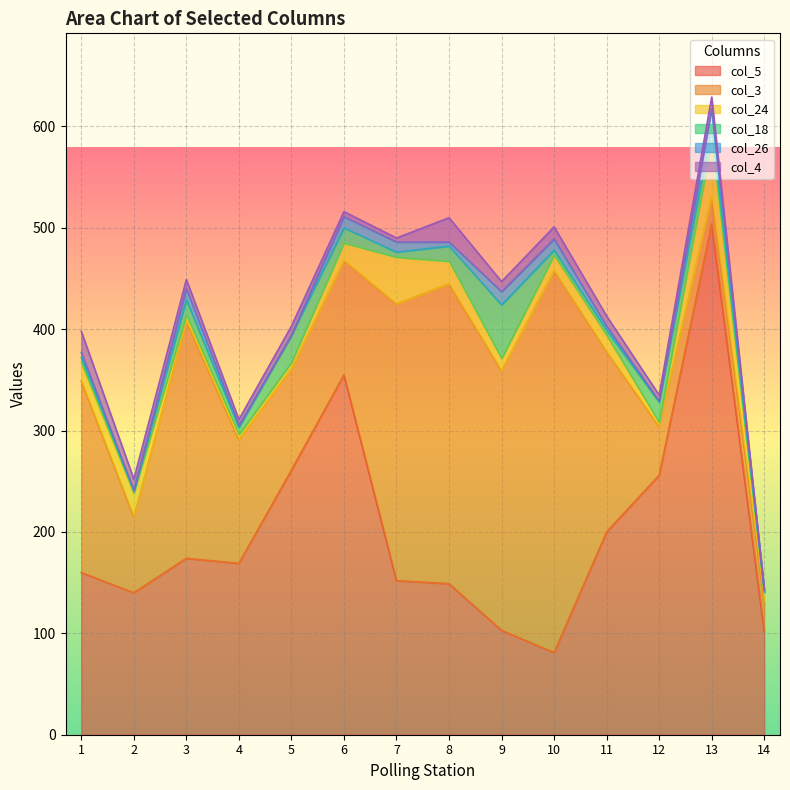

Reading right to left, extract all data points from this chart.

col_5: 102	504	256	200	81	103	149	152	355	261	169	174	140	160
col_3: 29	28	48	178	377	256	296	273	113	100	122	234	75	189
col_24: 9	53	4	16	15	12	22	46	17	6	5	6	23	18
col_18: 1	15	20	5	5	53	15	5	15	27	7	15	3	5
col_26: 2	17	1	4	11	13	4	10	11	0	2	11	0	5
col_4: 0	12	6	10	12	10	24	4	5	9	6	9	11	21